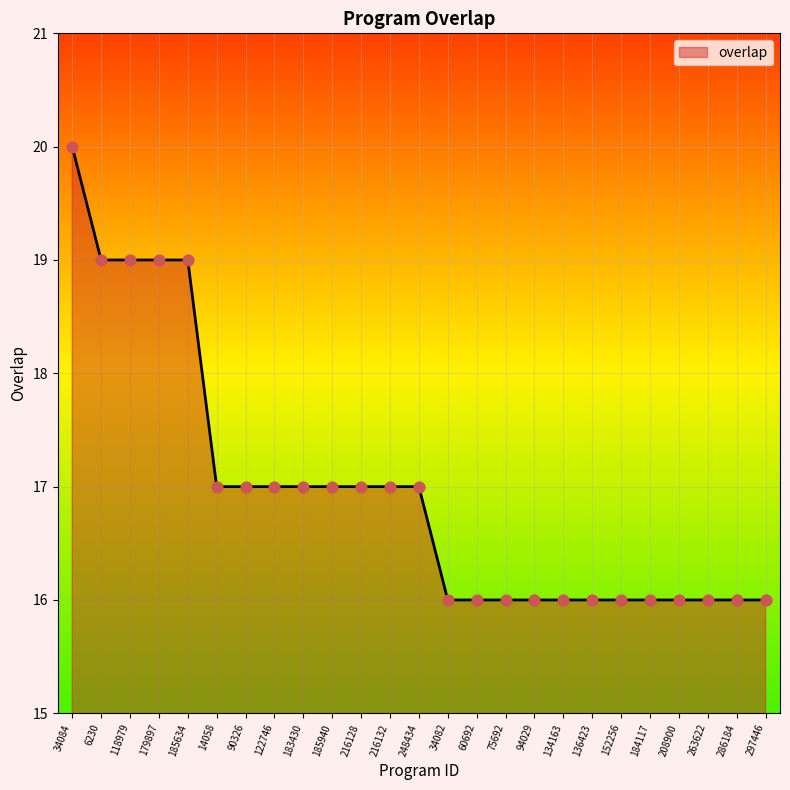

Between 122746 and 136423, which is larger?

122746